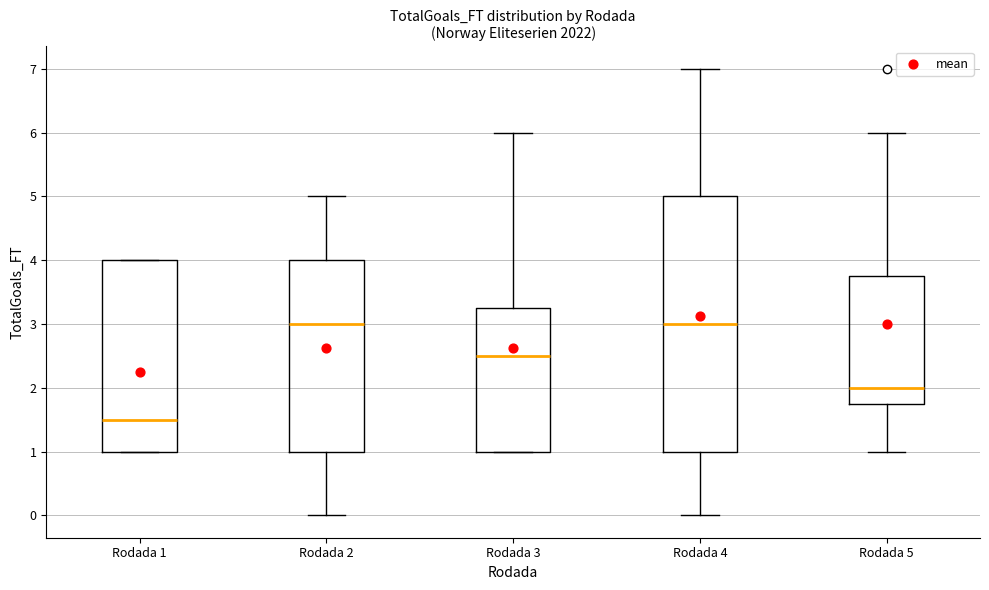

Which box is the tallest, from its lower edge to its upper edge?

Rodada 4